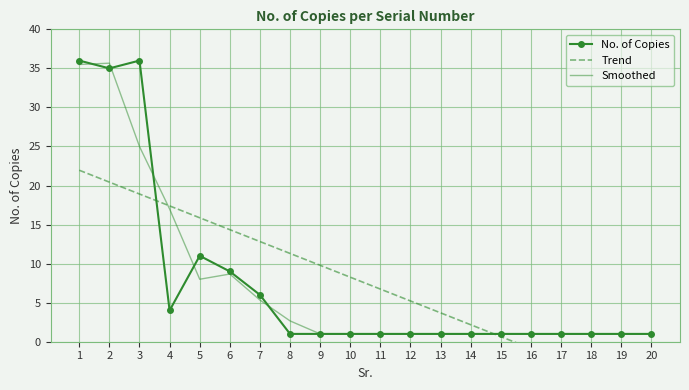

Where is No. of Copies nearest to the value 18?

5